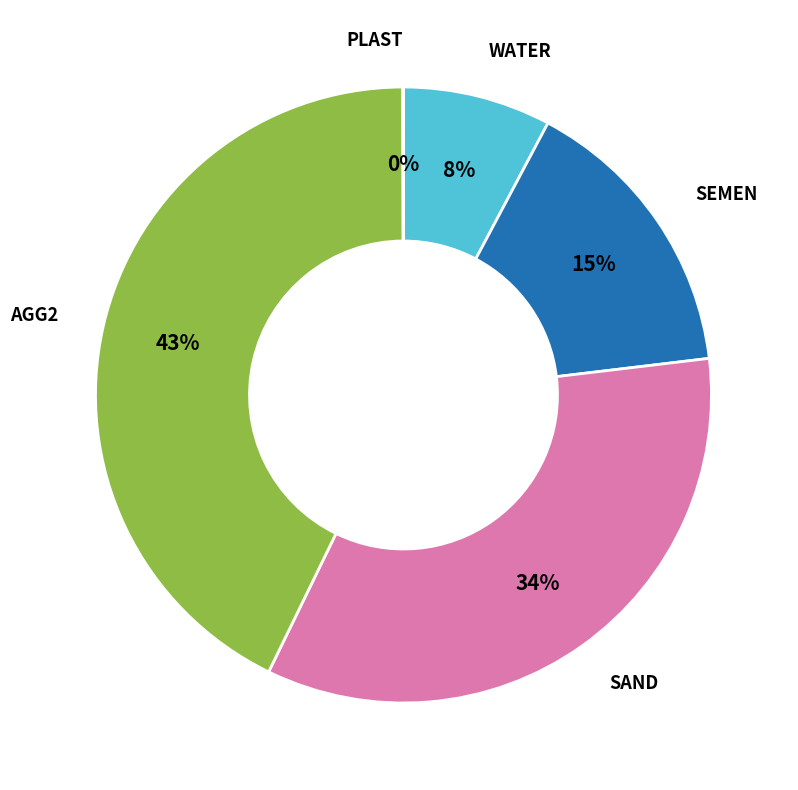

Between SAND and SEMEN, which is larger?

SAND